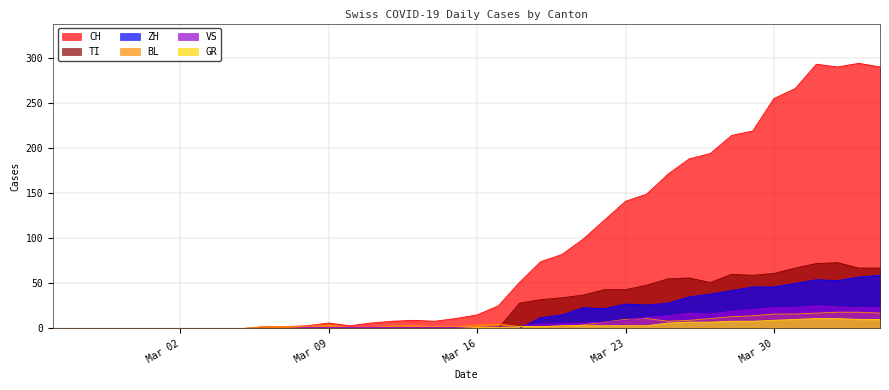

What is the average value of the VS series?

7